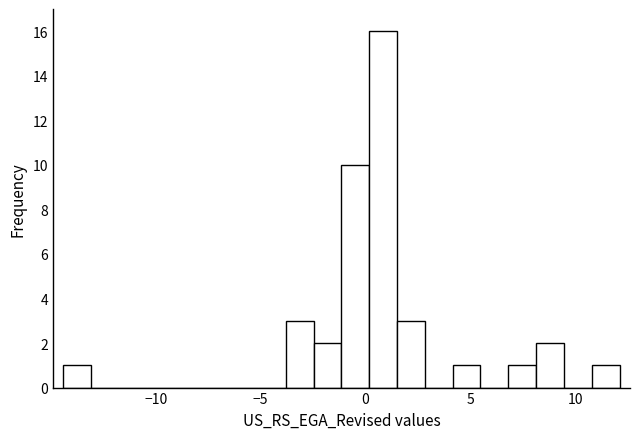

Around what value on the x-axis is the tallest bar? Give the approximate position of its centre, as read against the axis.

1.0